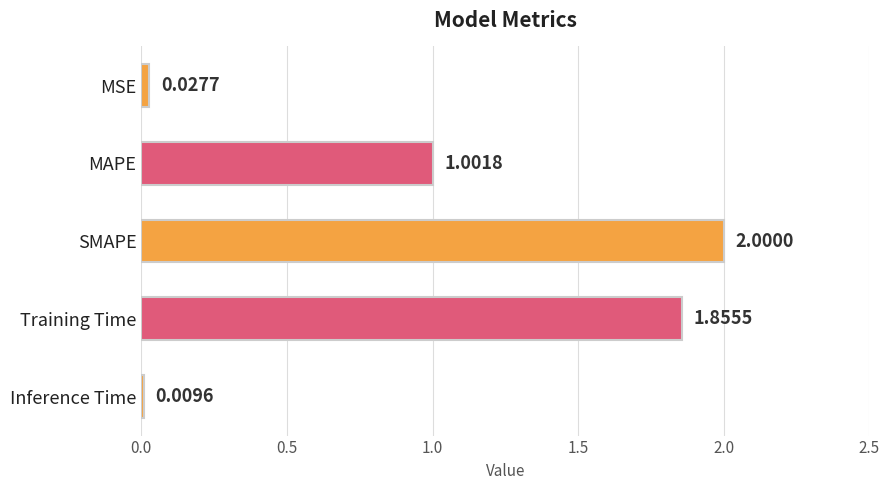

At which category does the chart reach its peak across all series?

SMAPE